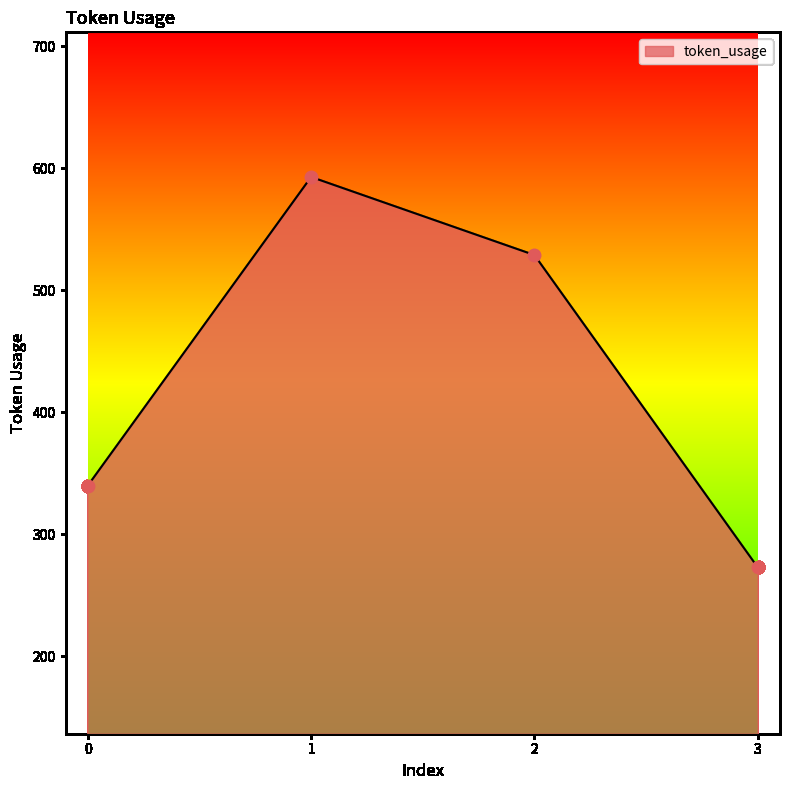

What is the change in value from 0 to 1?

+253